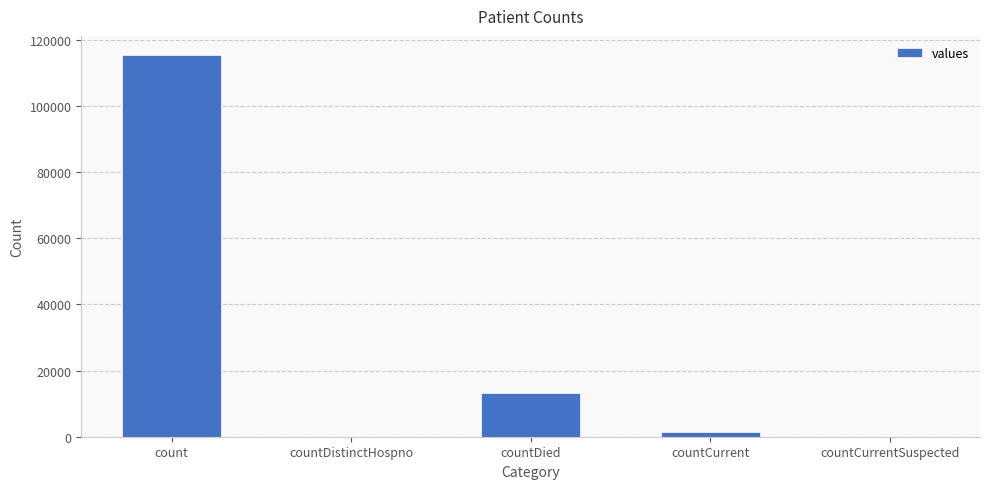

Where does the data first go above 1383?

count